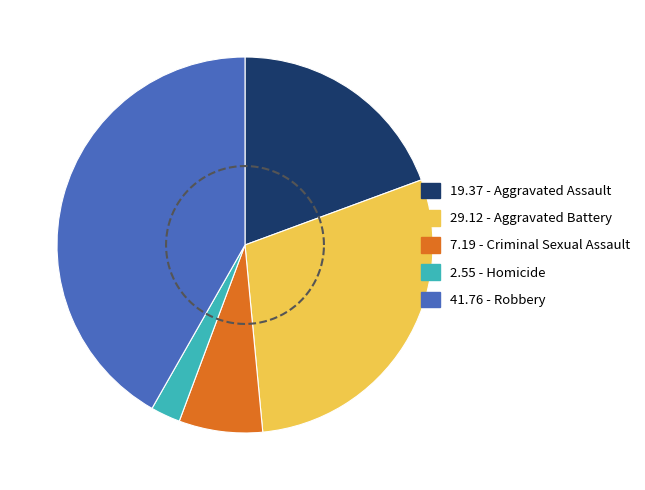

Which category has the biggest portion of the pie?

Robbery